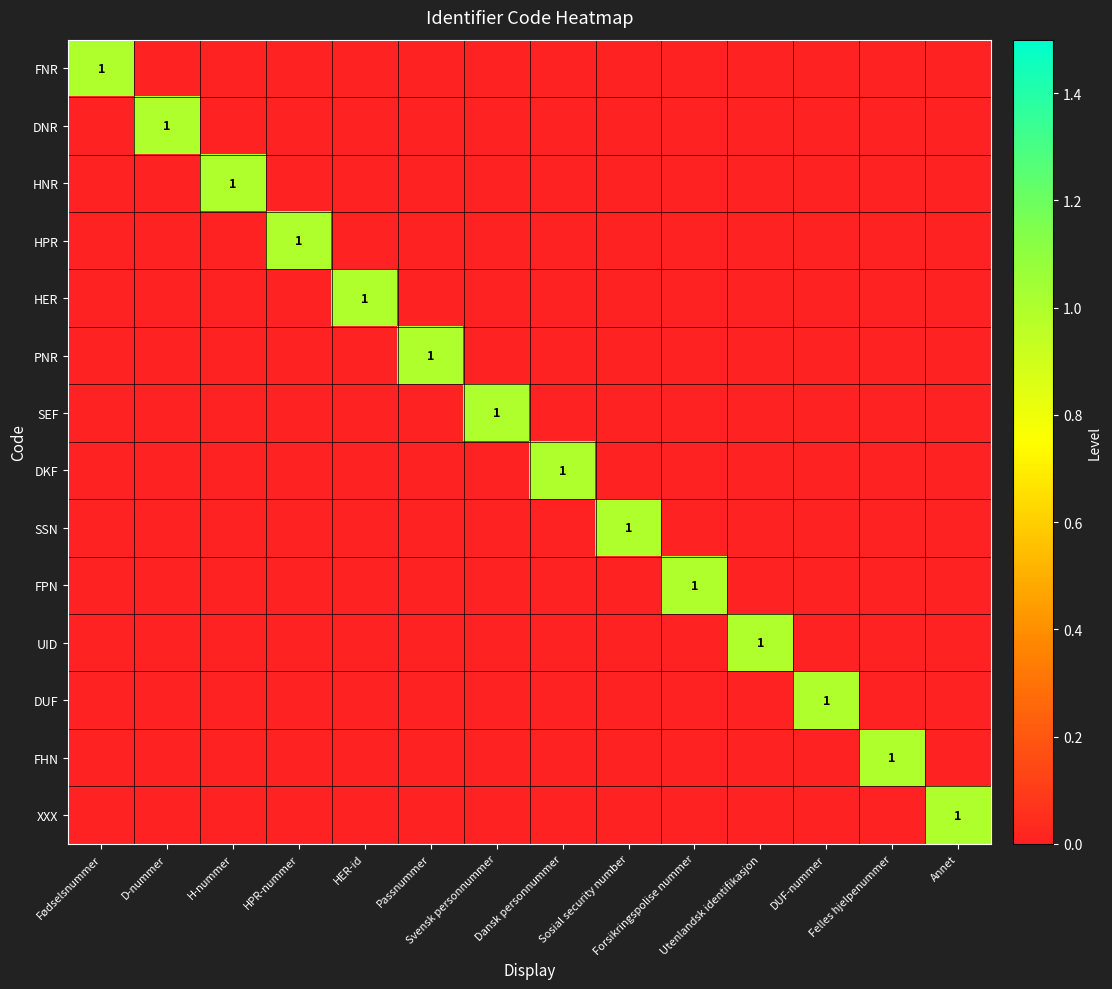

Which series has the widest spread of values?

FNR